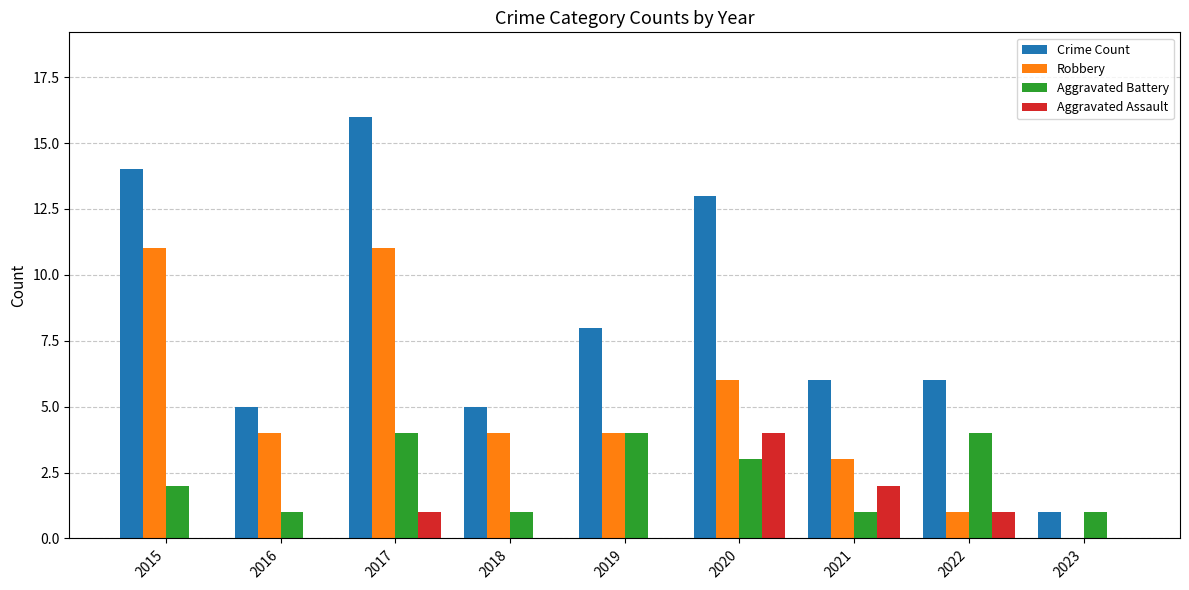

Count the Aggravated Assault values in the range 0 to 1.

7